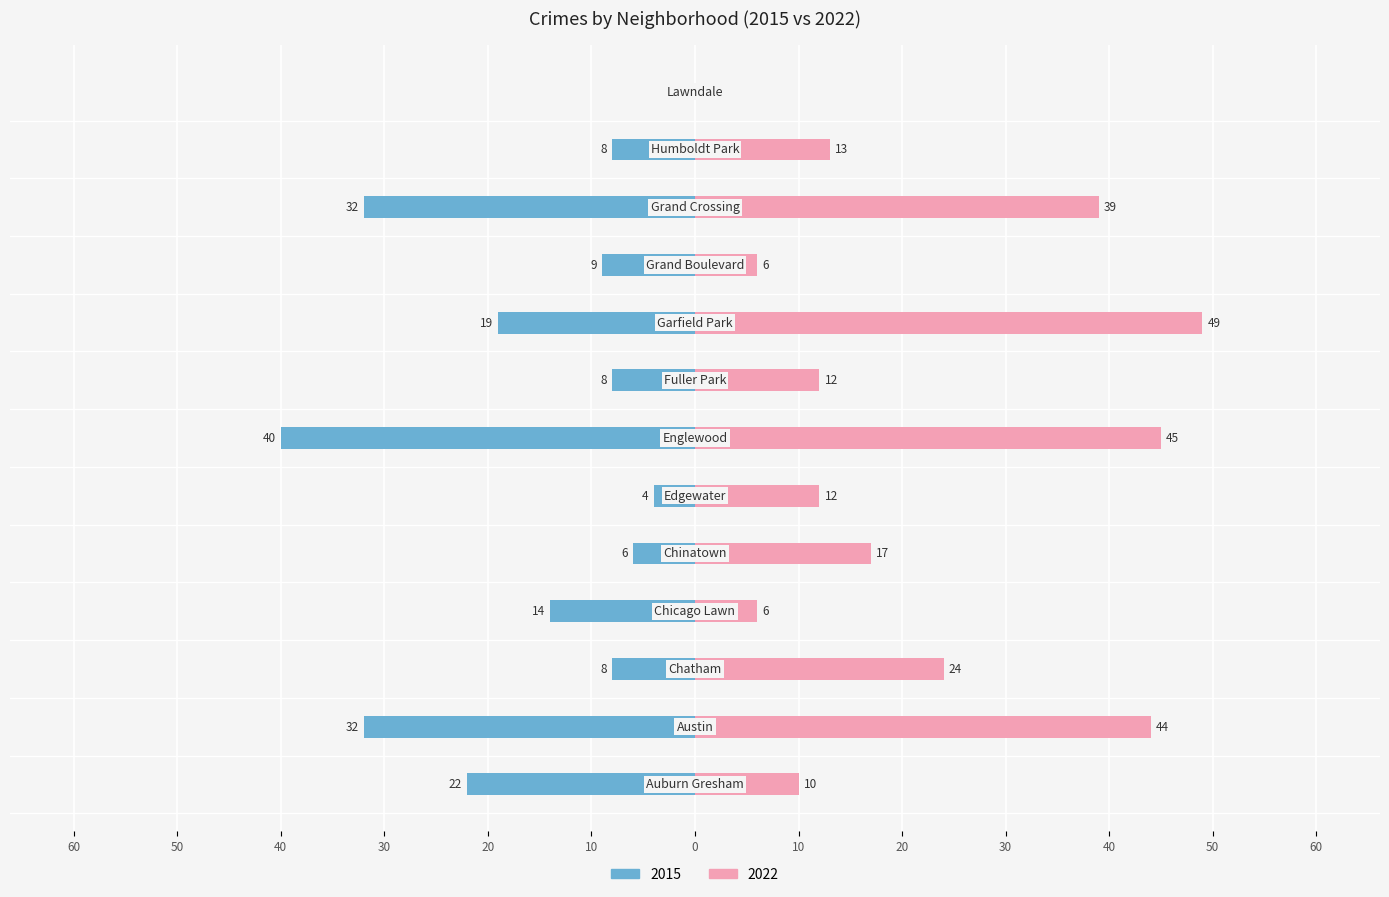

How many data points does each series have?

13